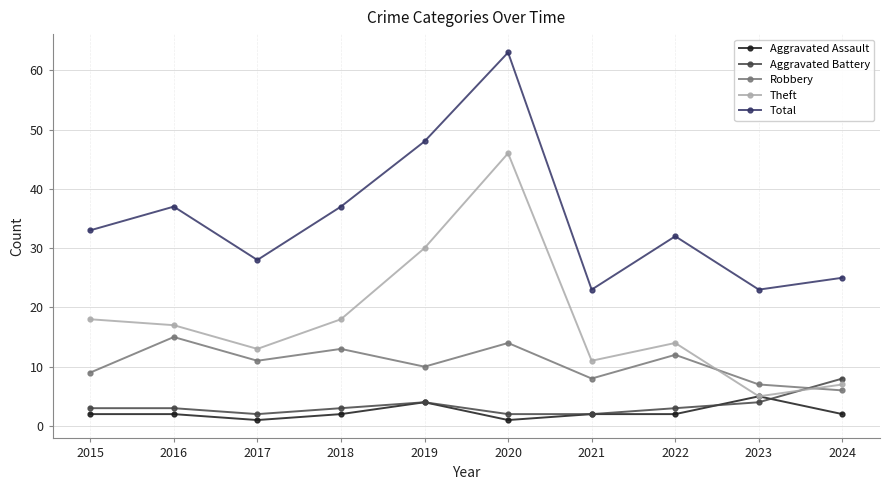

Does the chart have visible grid lines?

Yes